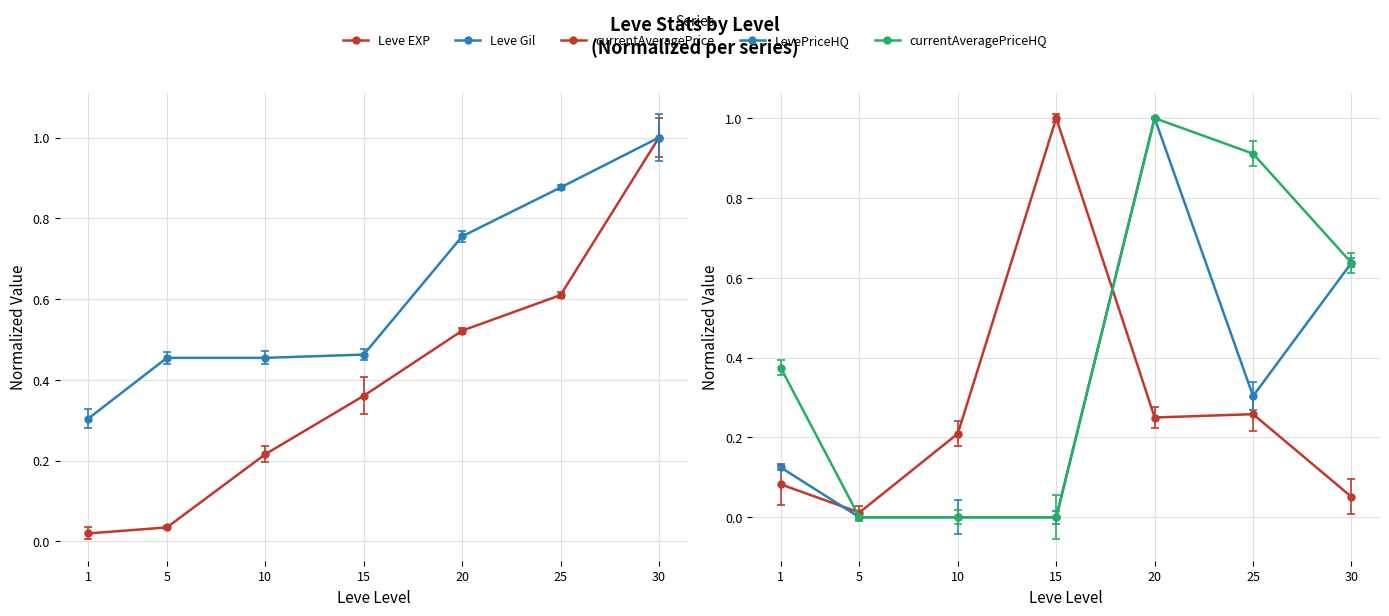

What is the difference between the Leve EXP values at 5 and 25?

0.6